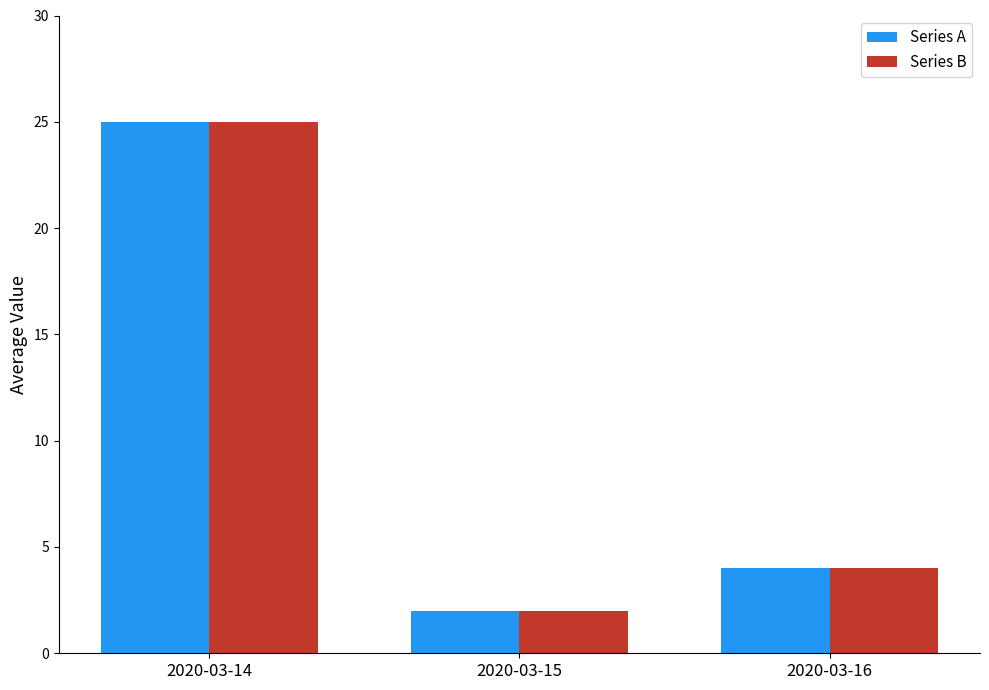

List the labels in order of Series B value, smallest first.

2020-03-15, 2020-03-16, 2020-03-14